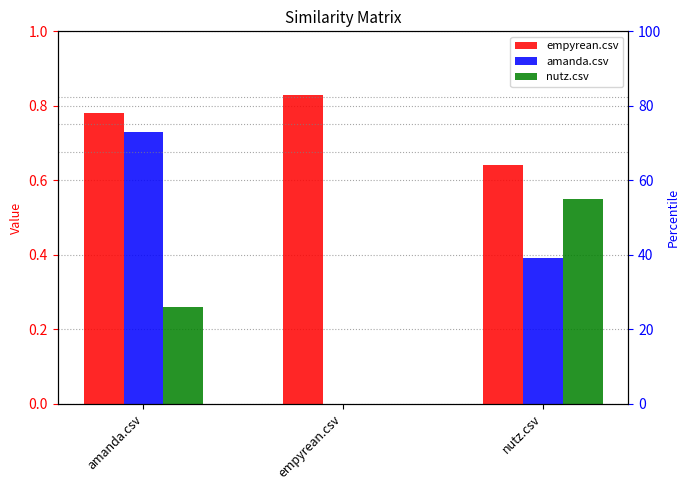

What is the greatest value displayed?

0.8